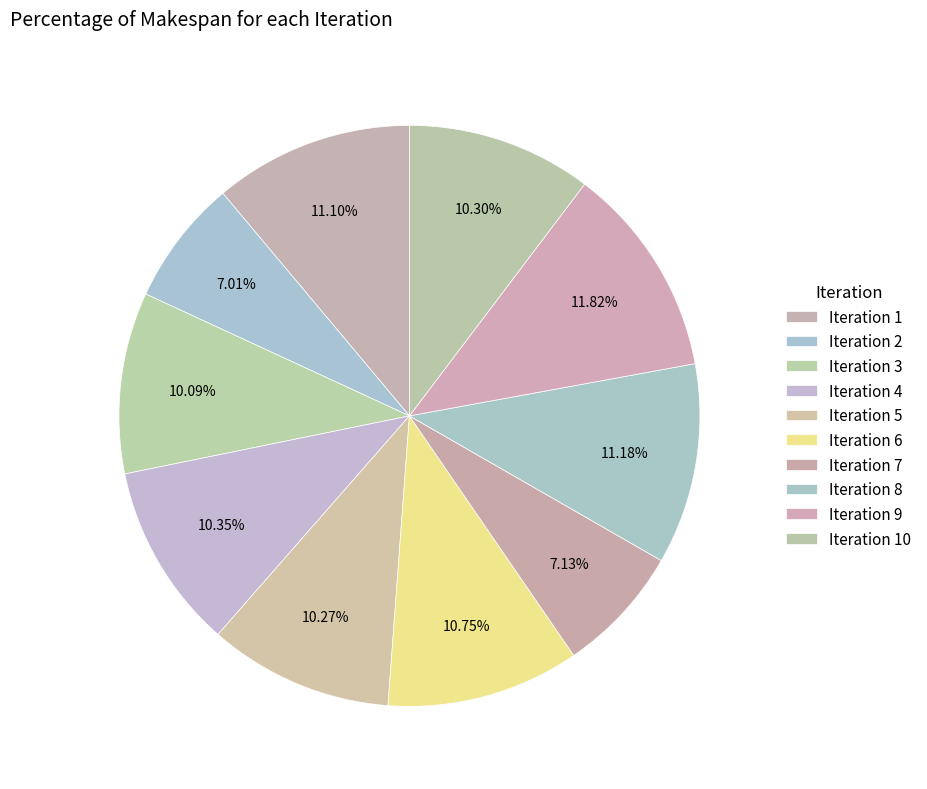

How many segments does this pie chart have?

10